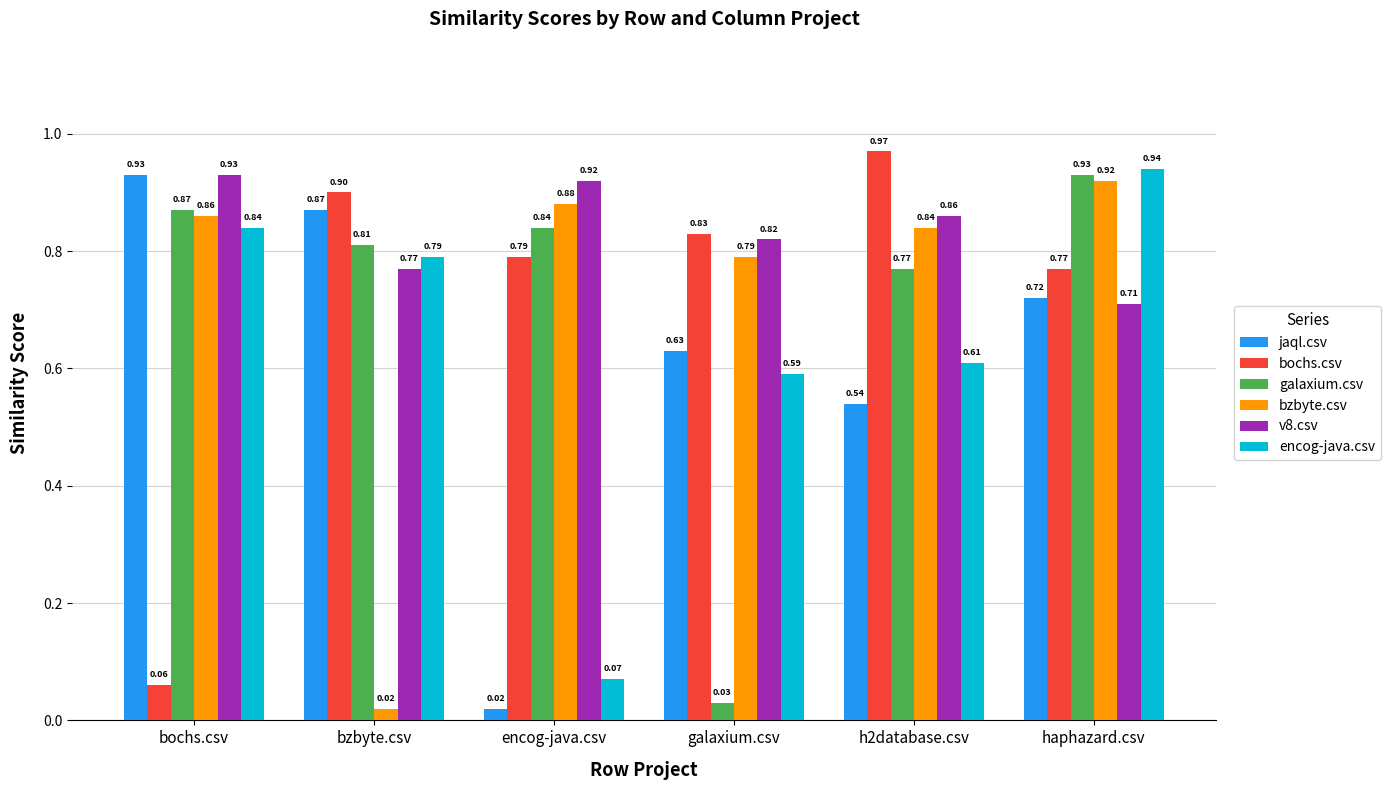

Is the value of bzbyte.csv at bzbyte.csv greater than the value of bochs.csv at haphazard.csv?

No